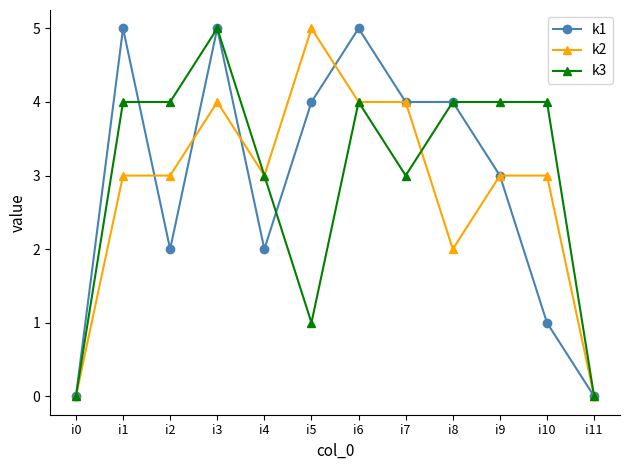

How many categories are shown in the chart?

12